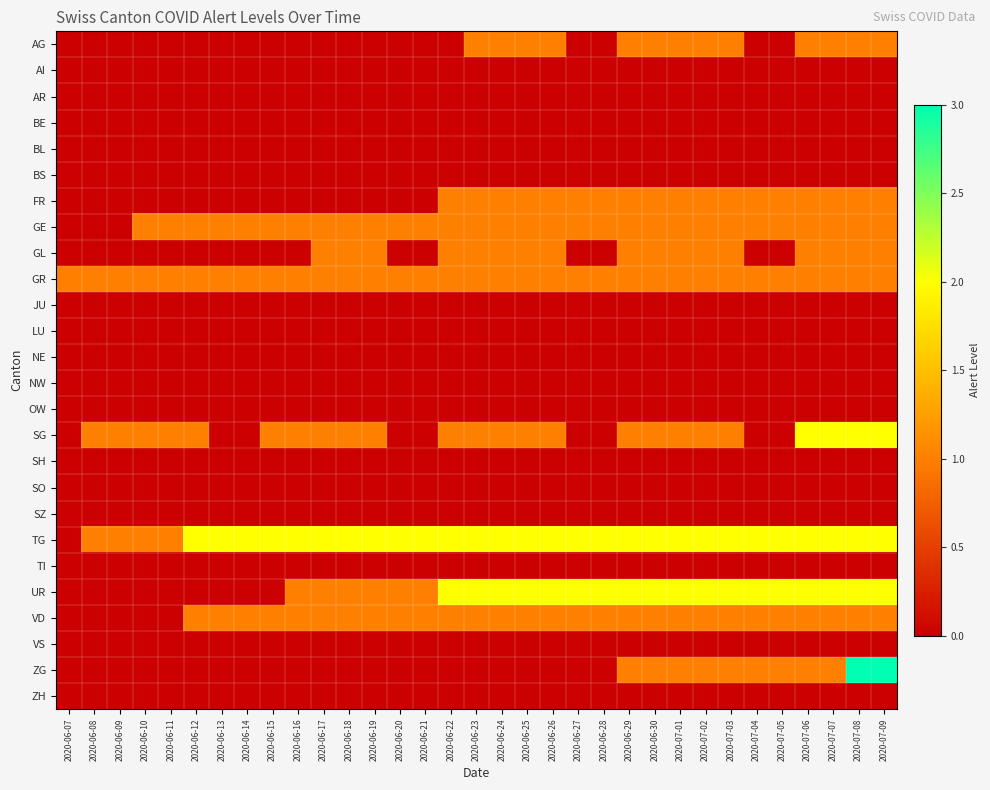

At which category does the chart reach its peak across all series?

2020-07-08